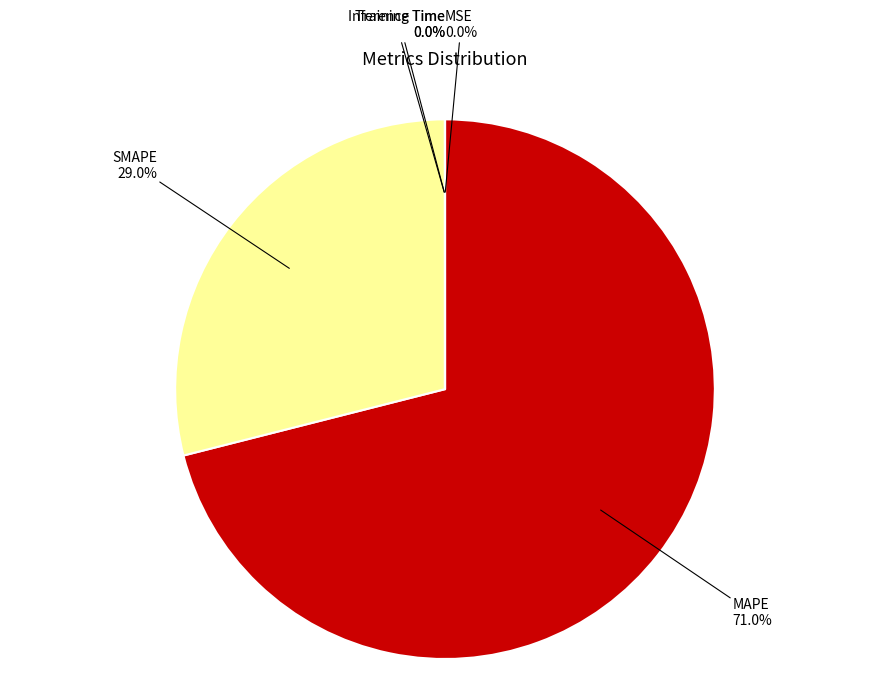

Which slice is the largest?

MAPE